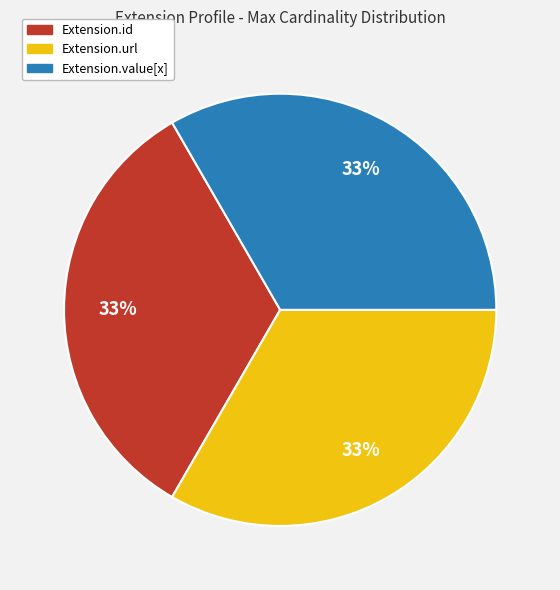

Does any single category account for the majority?

No